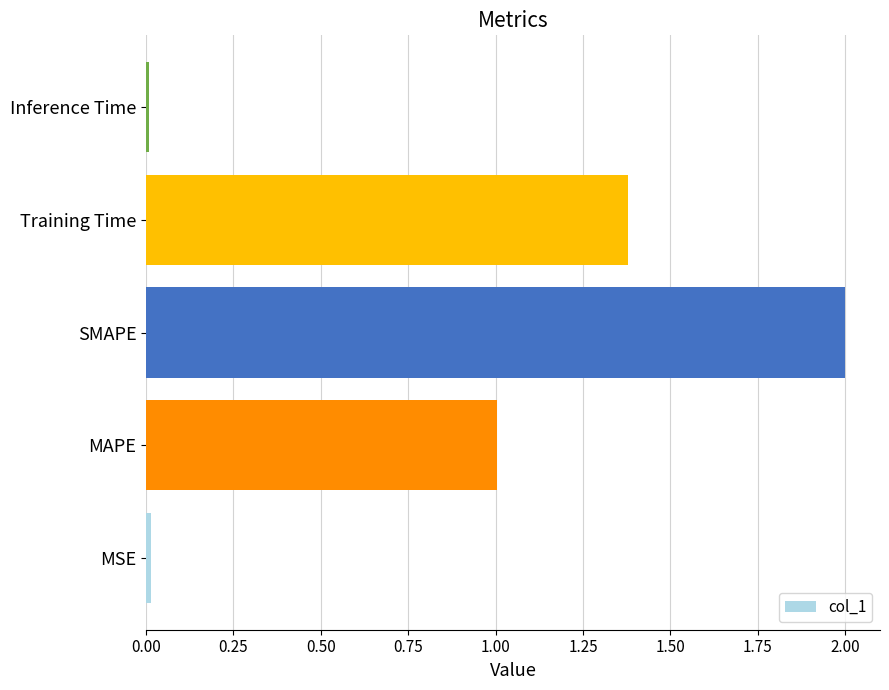

What is the approximate value at SMAPE?

2.0